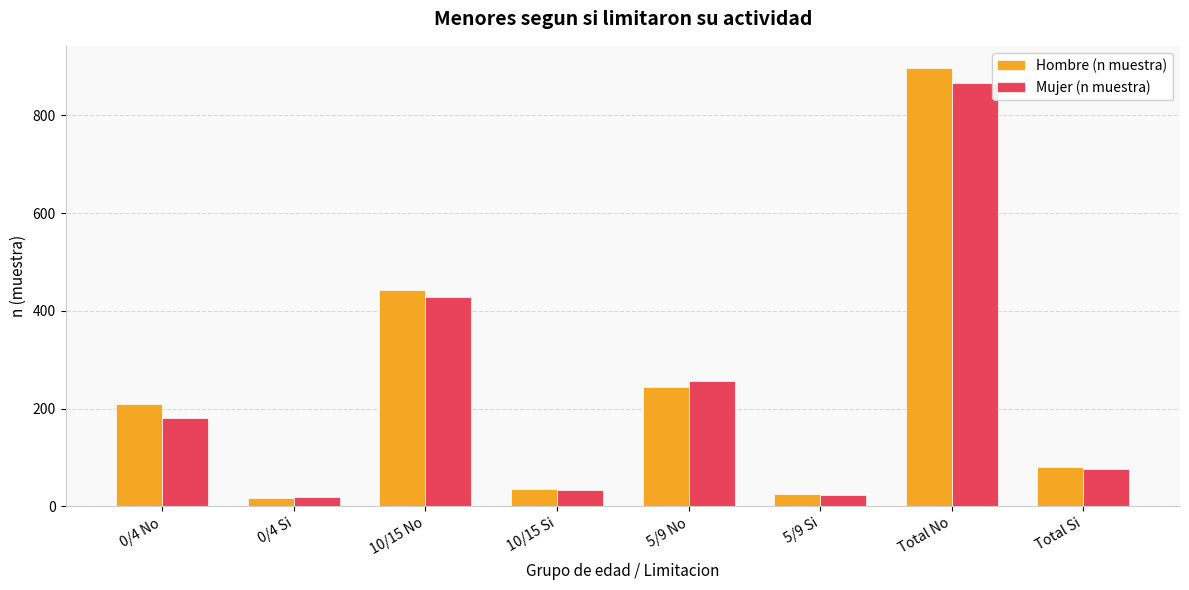

Reading right to left, extract all data points from this chart.

Hombre (n muestra): 80	897	26	245	36	443	18	209
Mujer (n muestra): 77	865	24	257	34	428	19	180